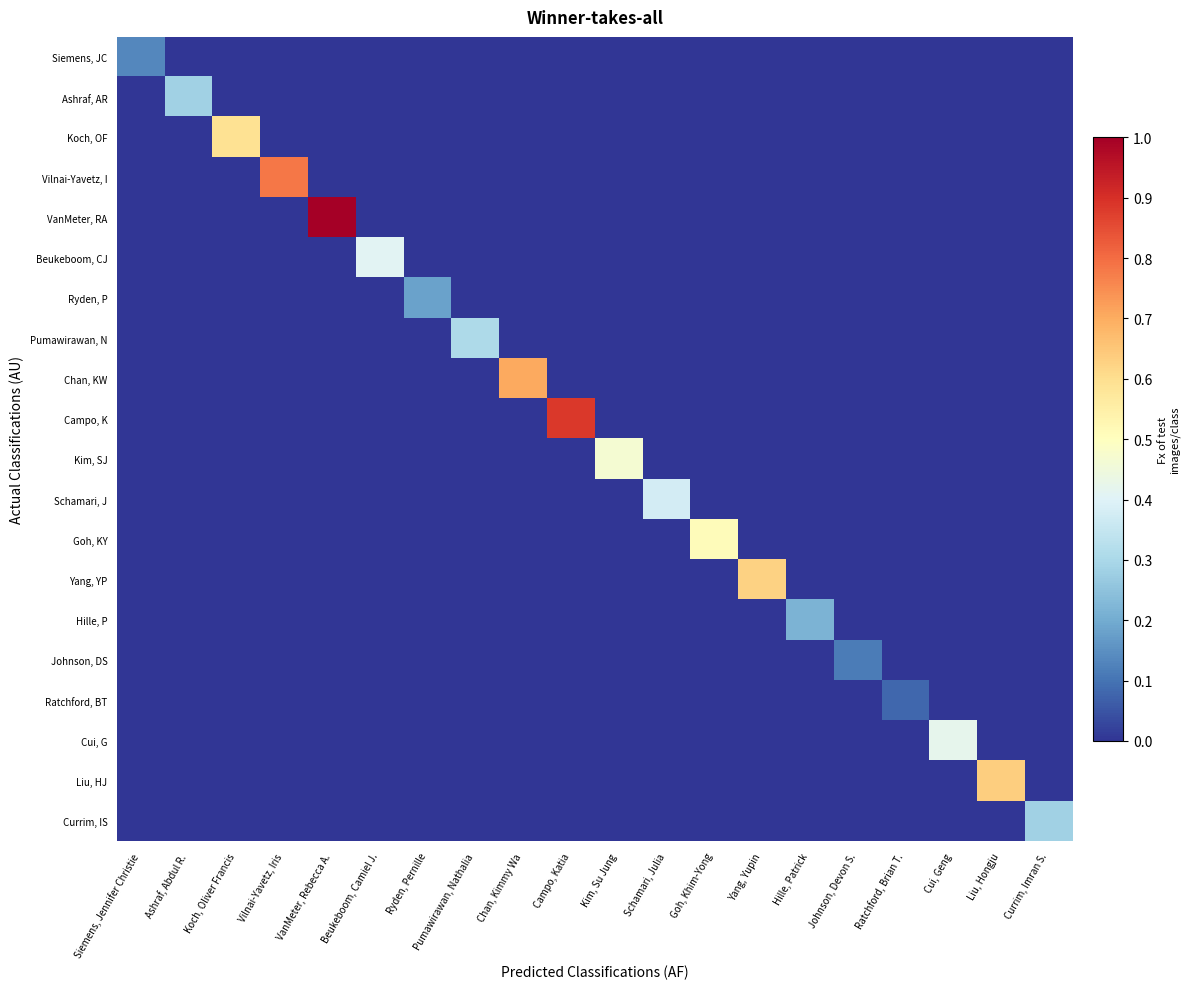

Which category has the highest value across all series?

VanMeter, Rebecca A.